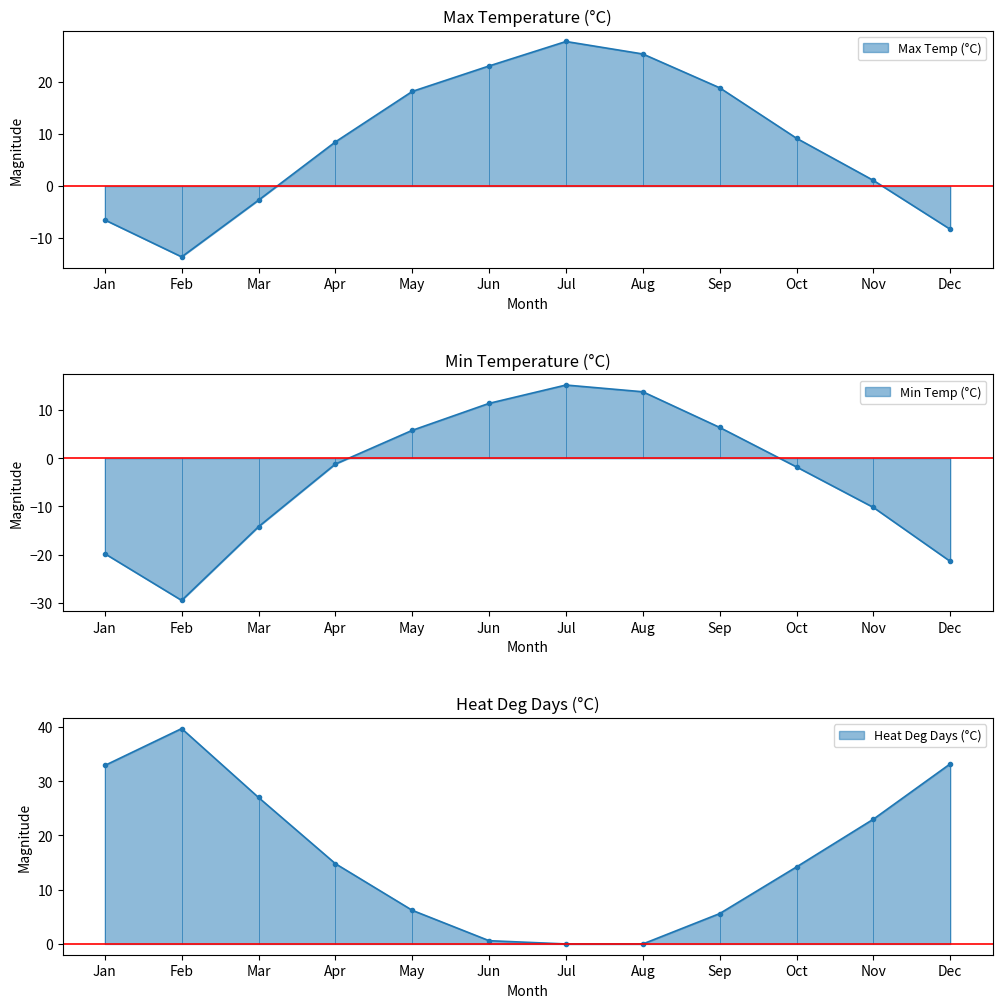

Does the chart display data point markers on the line(s)?

Yes